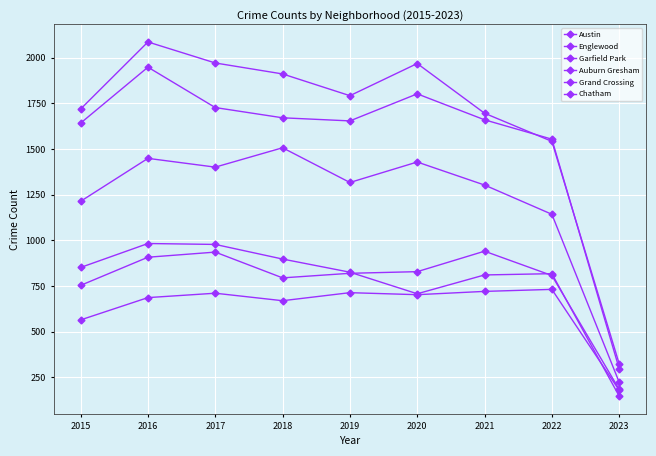

Rank the series at 2020 from lowest to highest value.

Chatham, Auburn Gresham, Grand Crossing, Garfield Park, Englewood, Austin